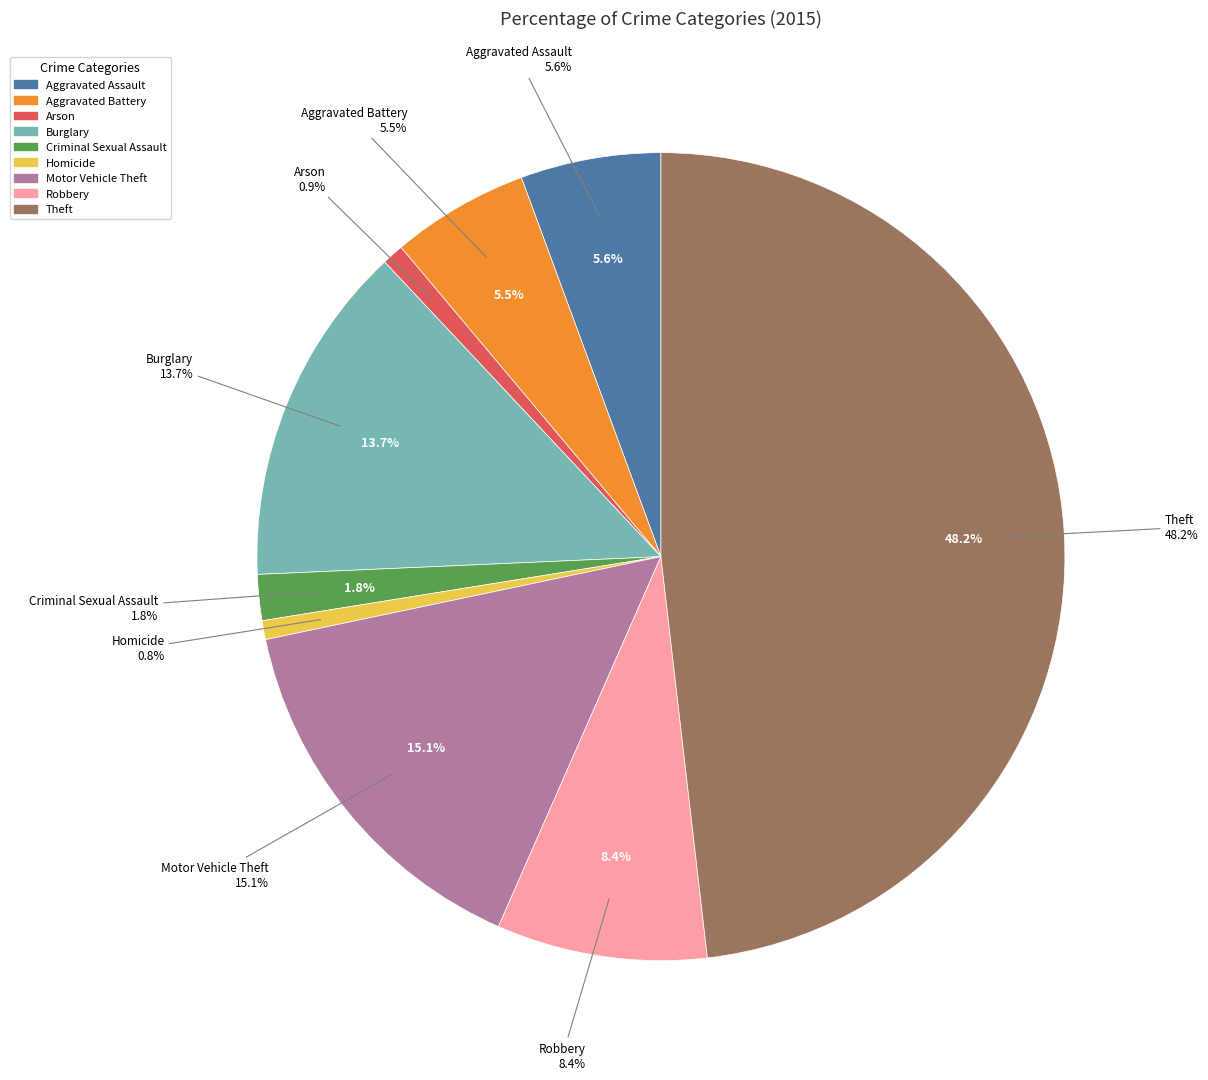

Which slice is the smallest?

Homicide